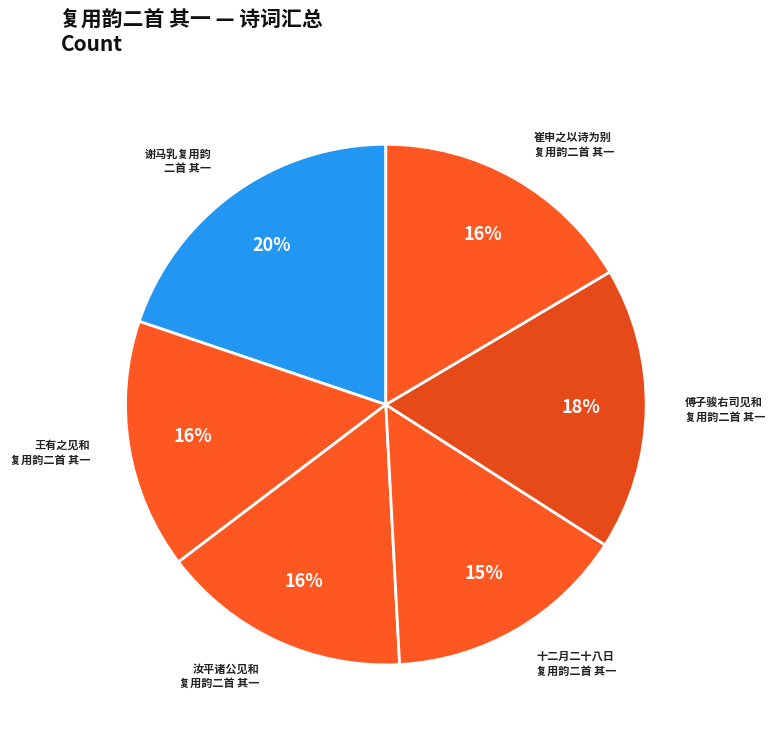

To the nearest percent, what is the average slice percentage?

17%